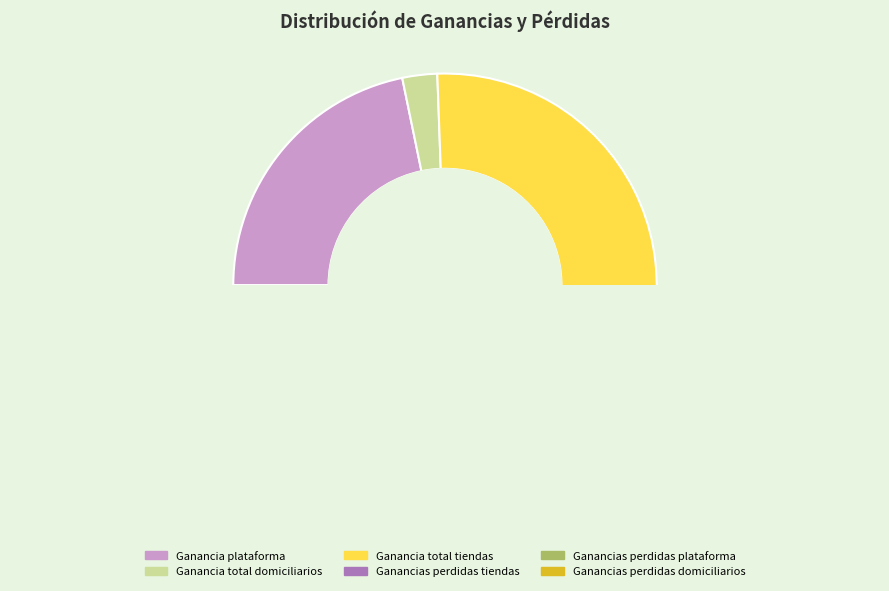

Which has a higher value, Ganancias perdidas domiciliarios or Ganancia plataforma?

Ganancia plataforma